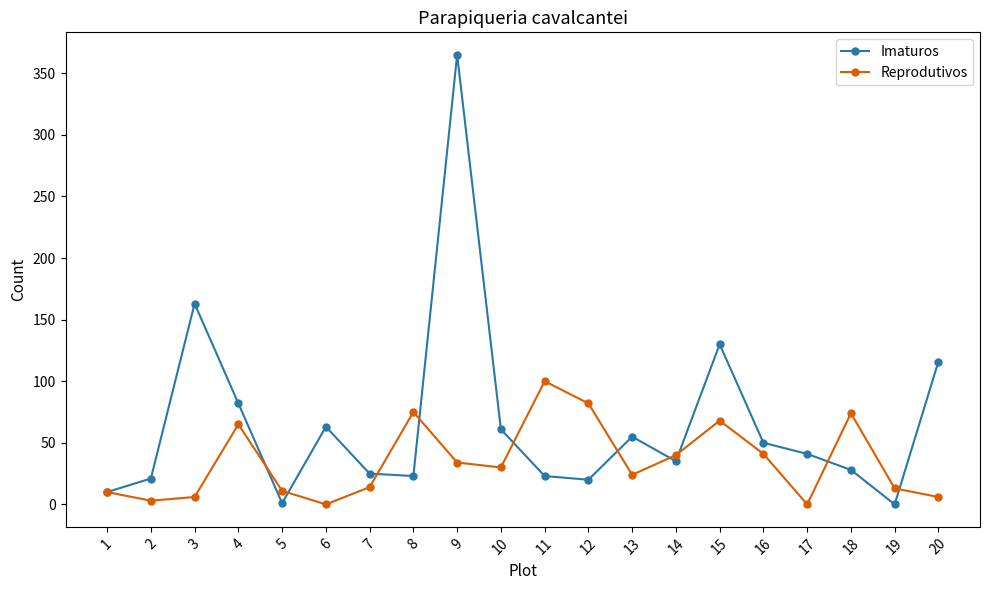

True or false: Reprodutivos has more than 0 interior local peaks.

True